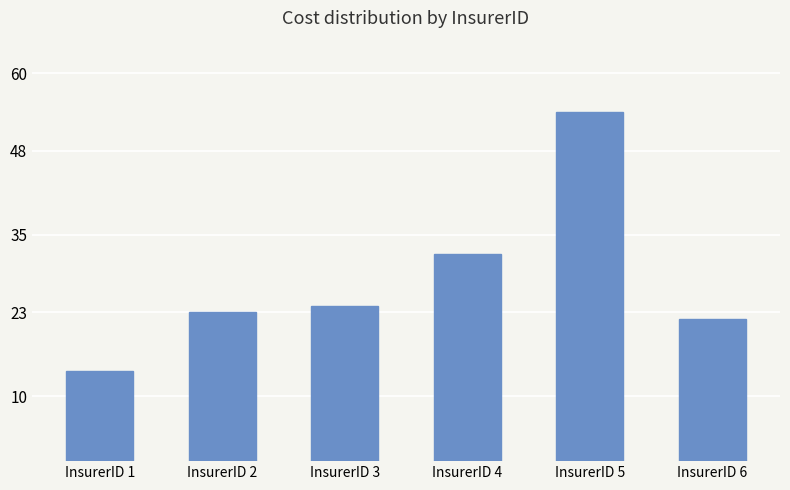

What is the maximum value shown in the chart?

54